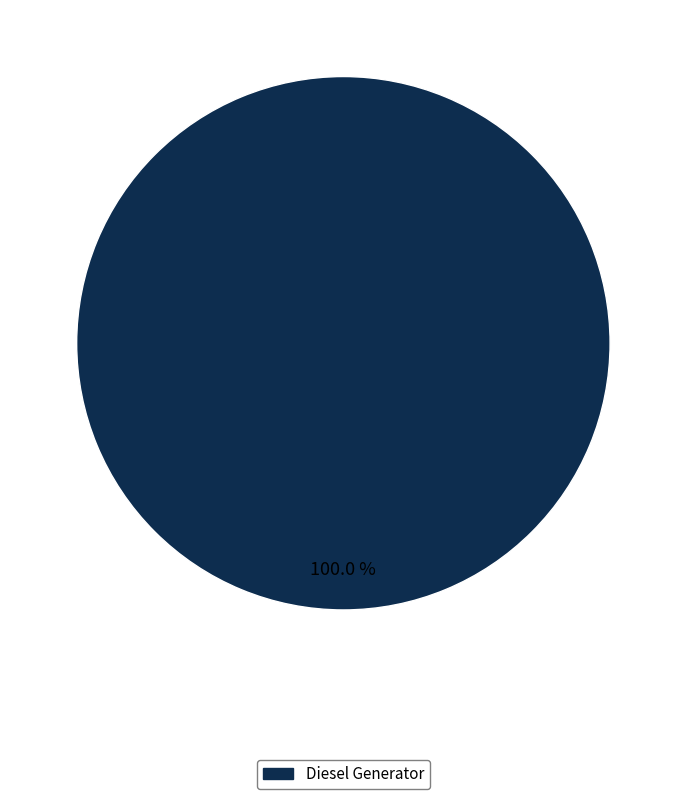

Is there any slice that represents more than half of the pie?

Yes